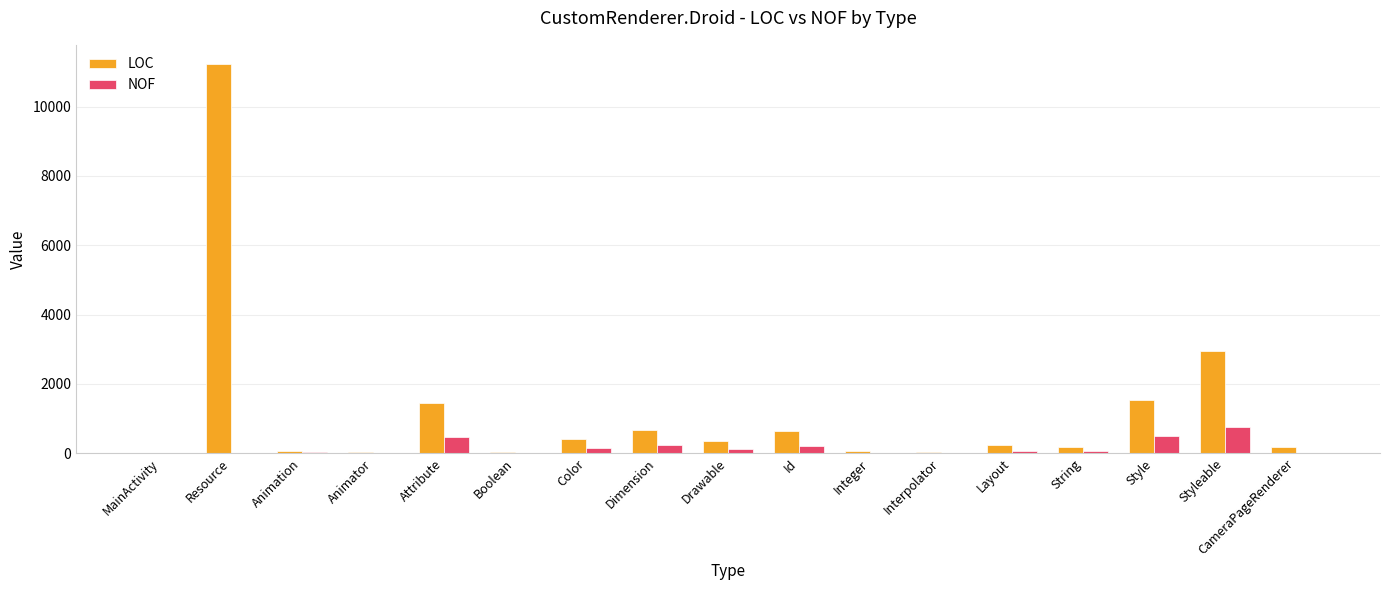

At which category does the chart reach its peak across all series?

Resource